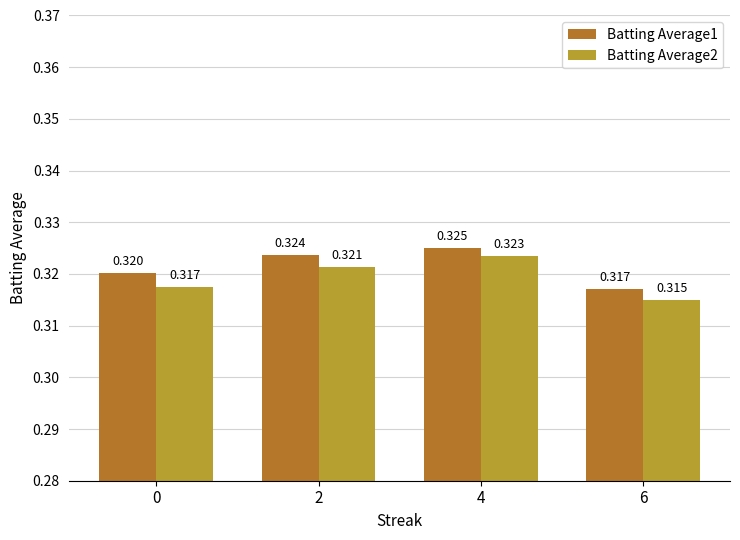

Count the number of data series in this chart.

2